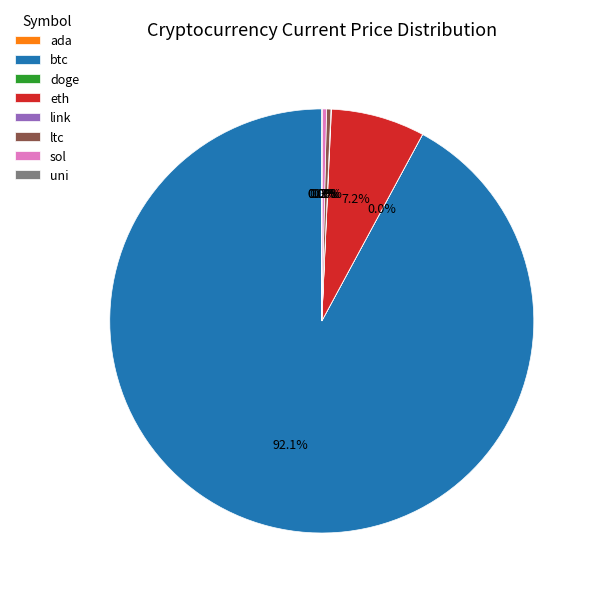

Which slice is the largest?

btc